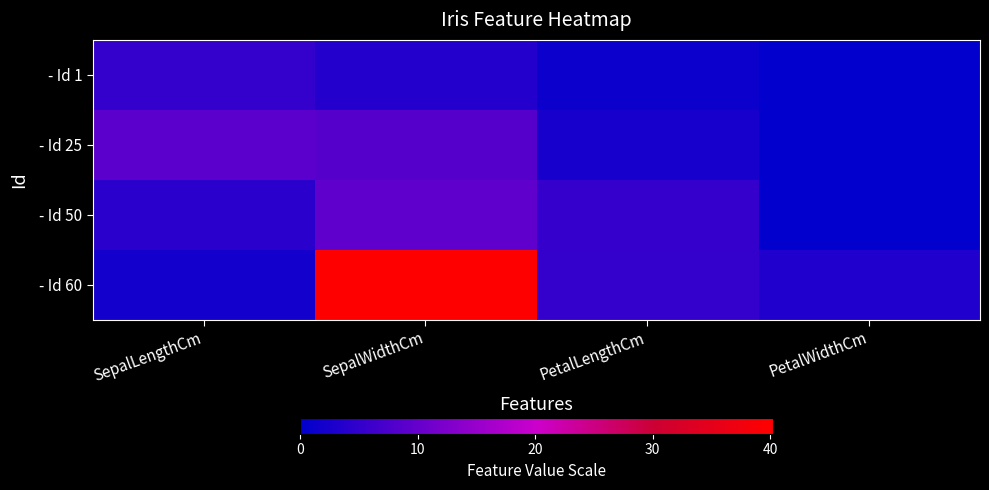

List the series in order of their peak value, lowest first.

- Id 1, - Id 25, - Id 50, - Id 60